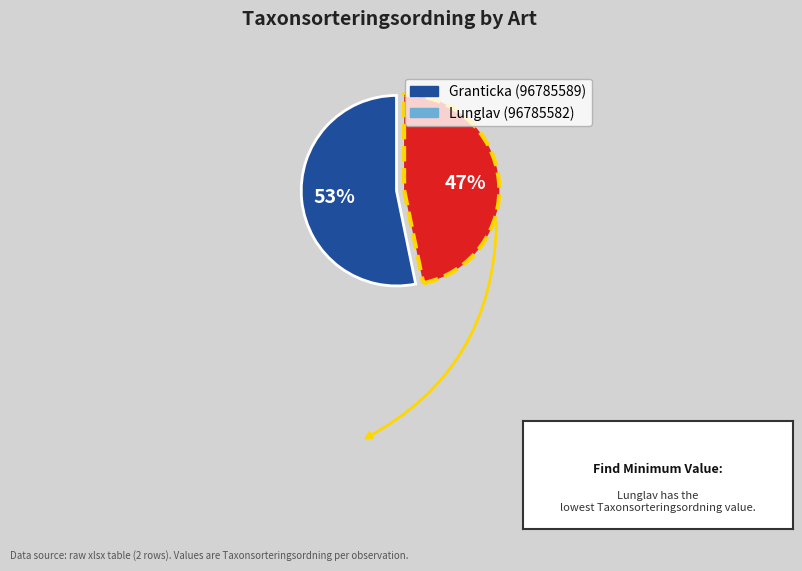

Which slice represents more than half of the pie?

Granticka (96785589)